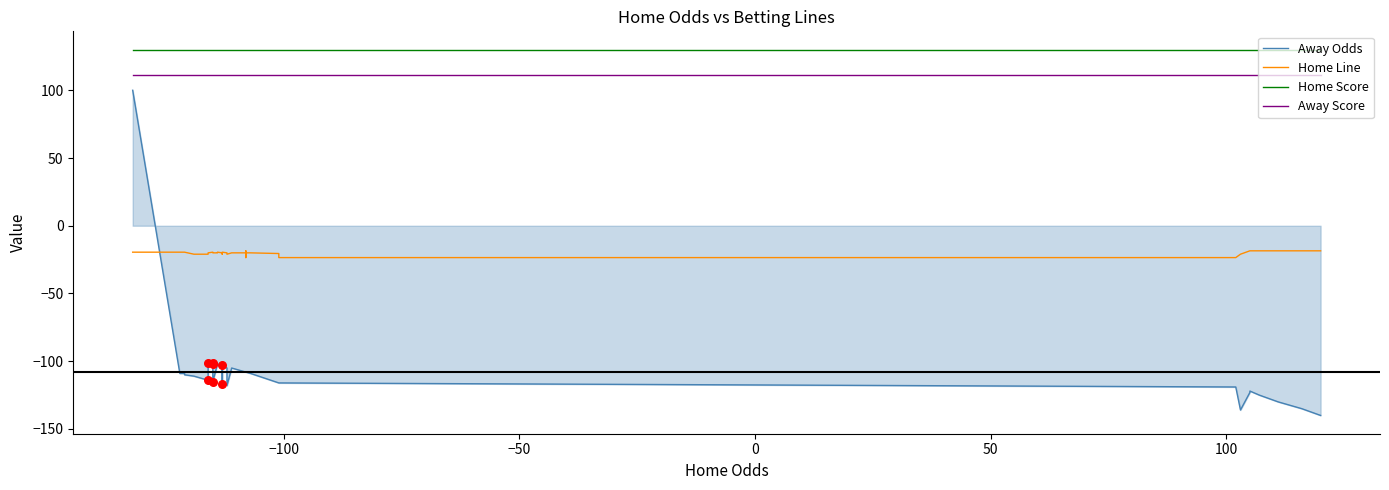

Which series reaches the minimum Y coordinate?

Away Odds